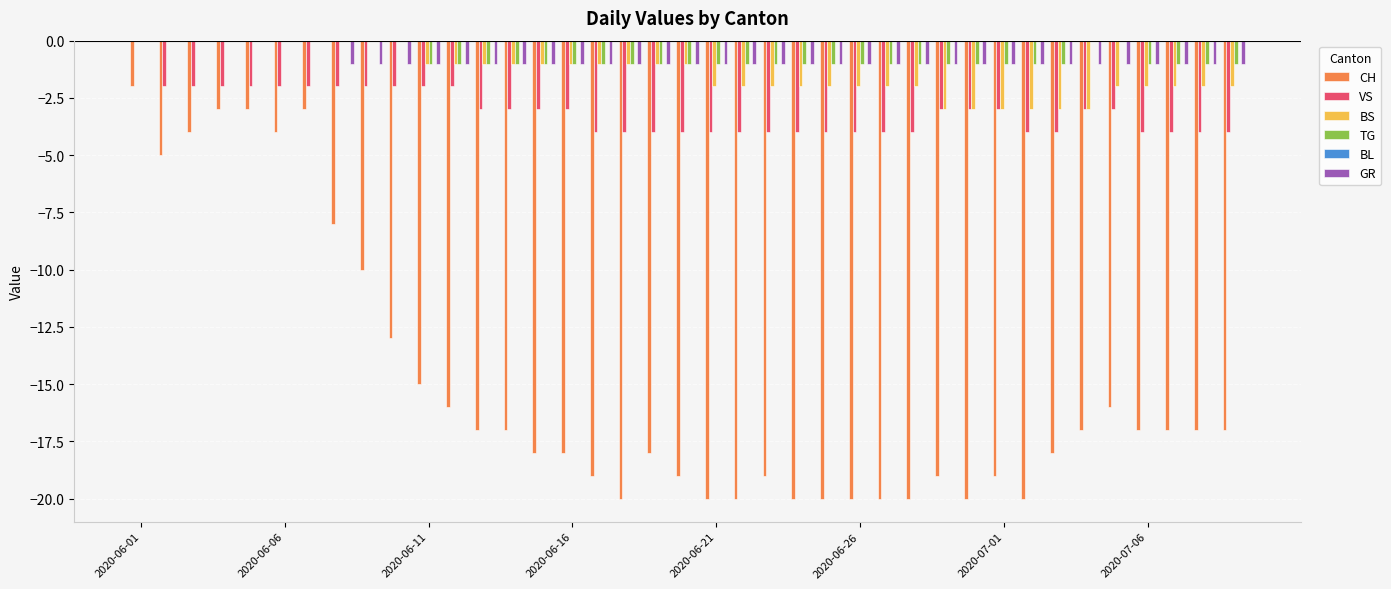

Are the bars horizontal?

No